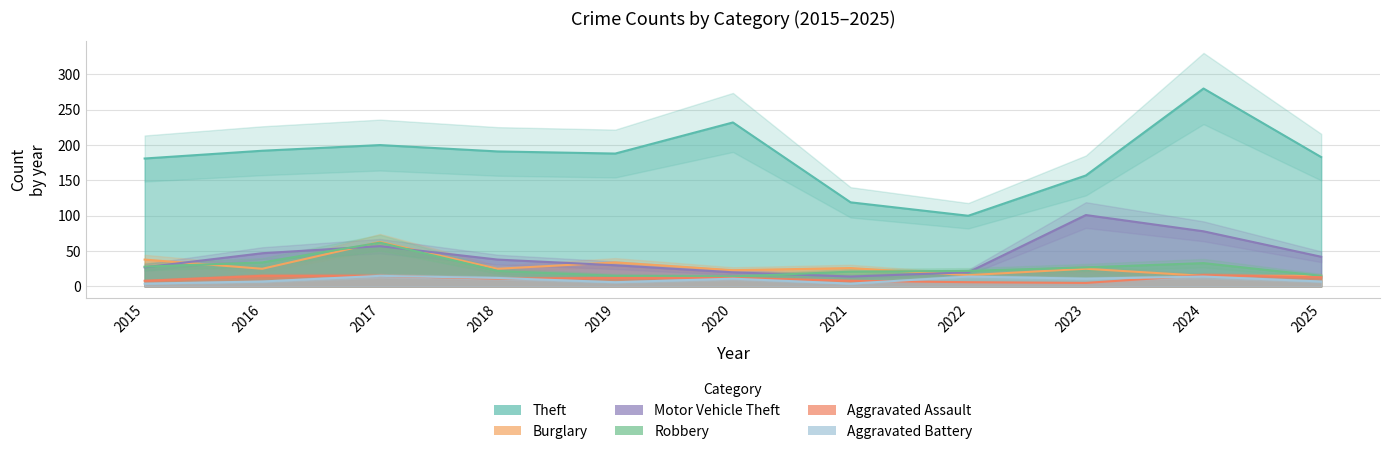

Between 2018 and 2022, which is larger?

2018